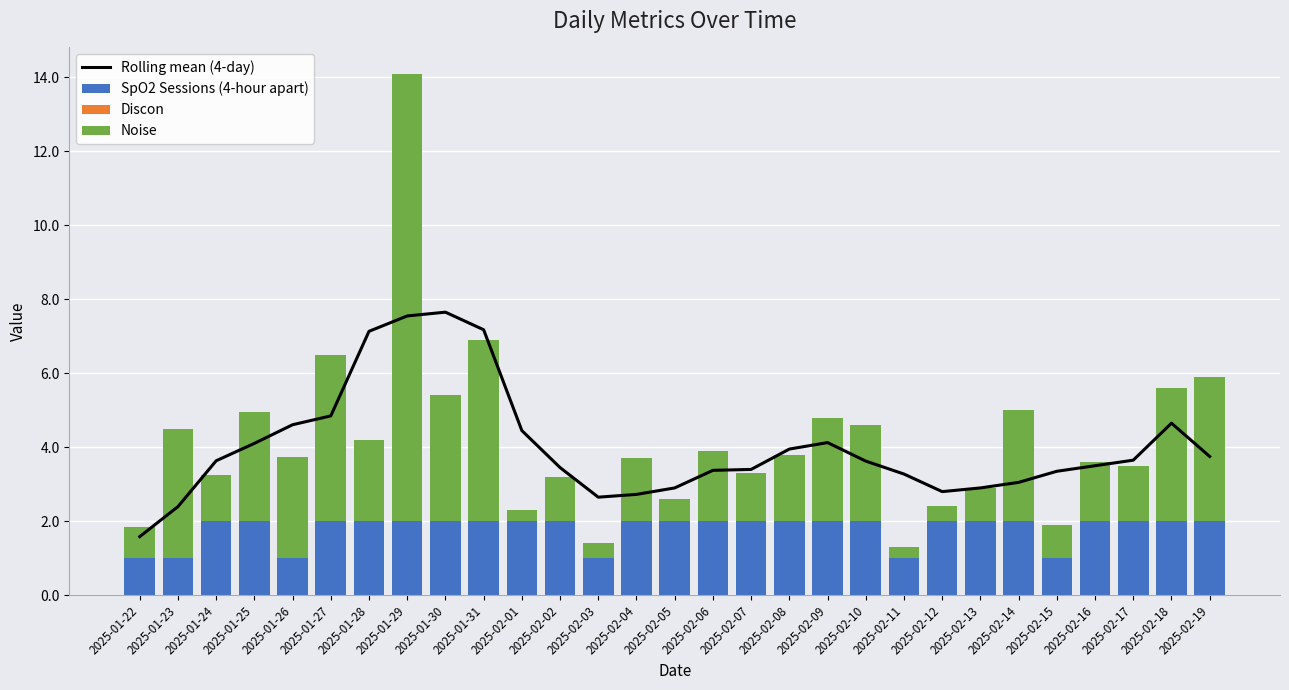

Rank the series at 2025-02-12 from highest to lowest value.

Rolling mean (4-day), SpO2 Sessions (4-hour apart), Noise, Discon